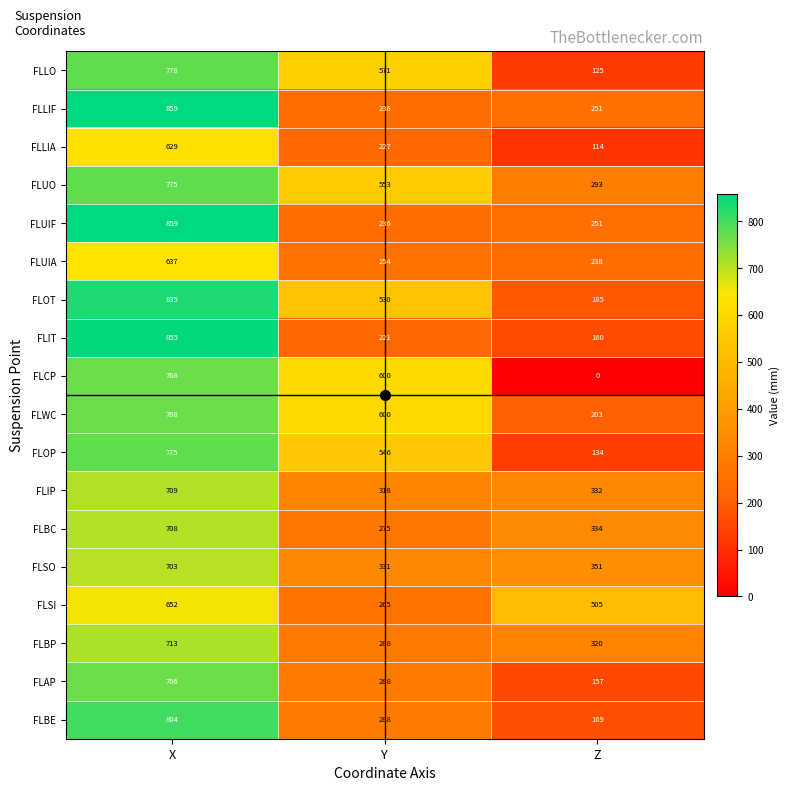

List the labels in order of FLLO value, largest first.

X, Y, Z